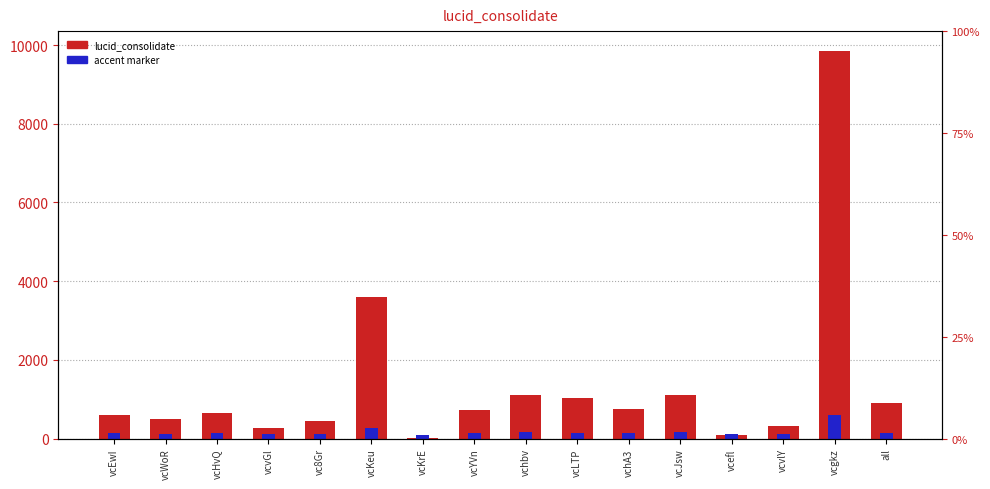

Which has a higher value, vchA3 or vcvGl?

vchA3